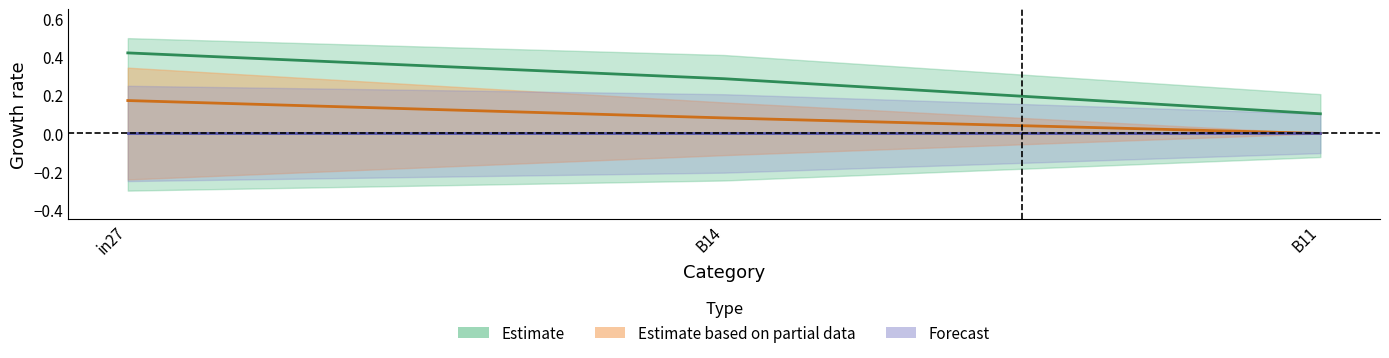

Between B14 and in27, which is larger?

in27